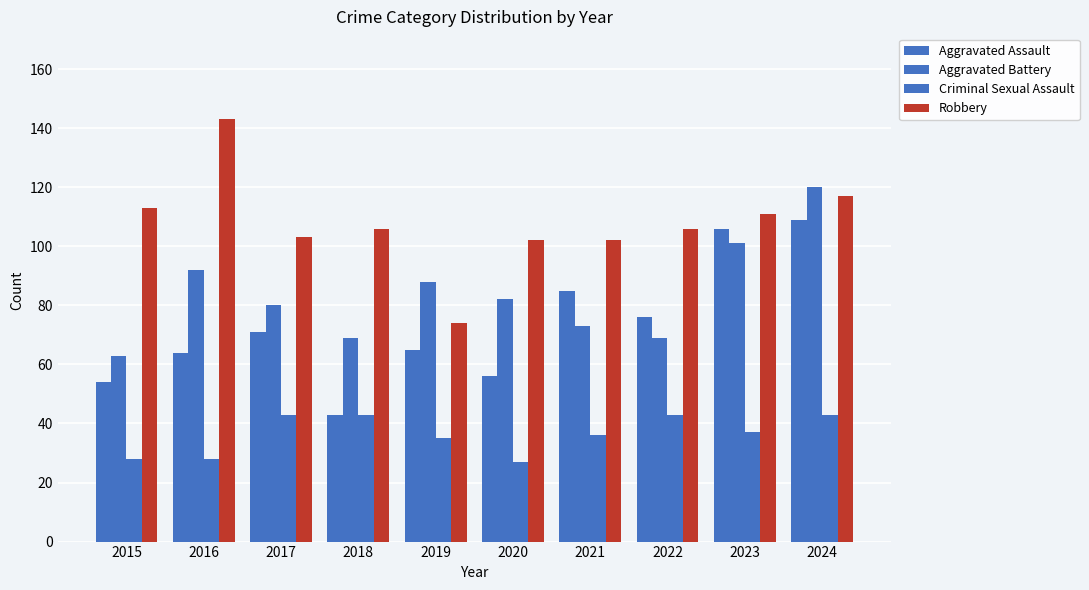

Reading left to right, extract all data points from this chart.

Aggravated Assault: 2015=54	2016=64	2017=71	2018=43	2019=65	2020=56	2021=85	2022=76	2023=106	2024=109
Aggravated Battery: 2015=63	2016=92	2017=80	2018=69	2019=88	2020=82	2021=73	2022=69	2023=101	2024=120
Criminal Sexual Assault: 2015=28	2016=28	2017=43	2018=43	2019=35	2020=27	2021=36	2022=43	2023=37	2024=43
Robbery: 2015=113	2016=143	2017=103	2018=106	2019=74	2020=102	2021=102	2022=106	2023=111	2024=117